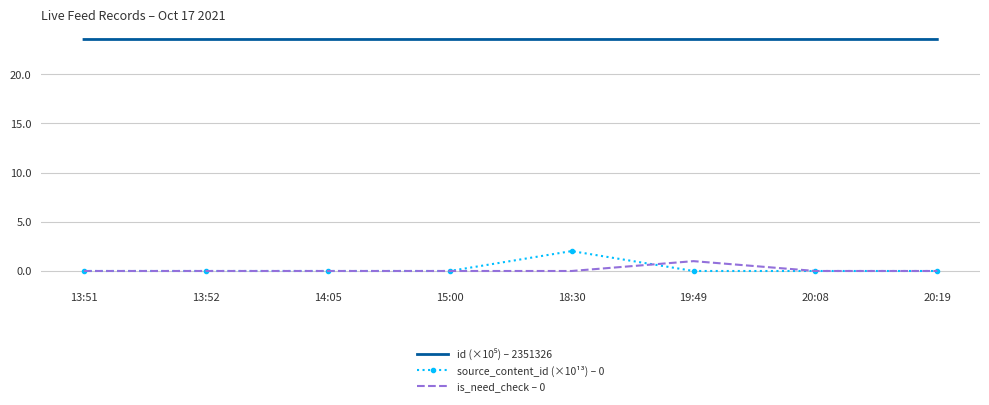

Is it true that source_content_id (×10¹³) – 0 equals 2.0 at 18:30?

True